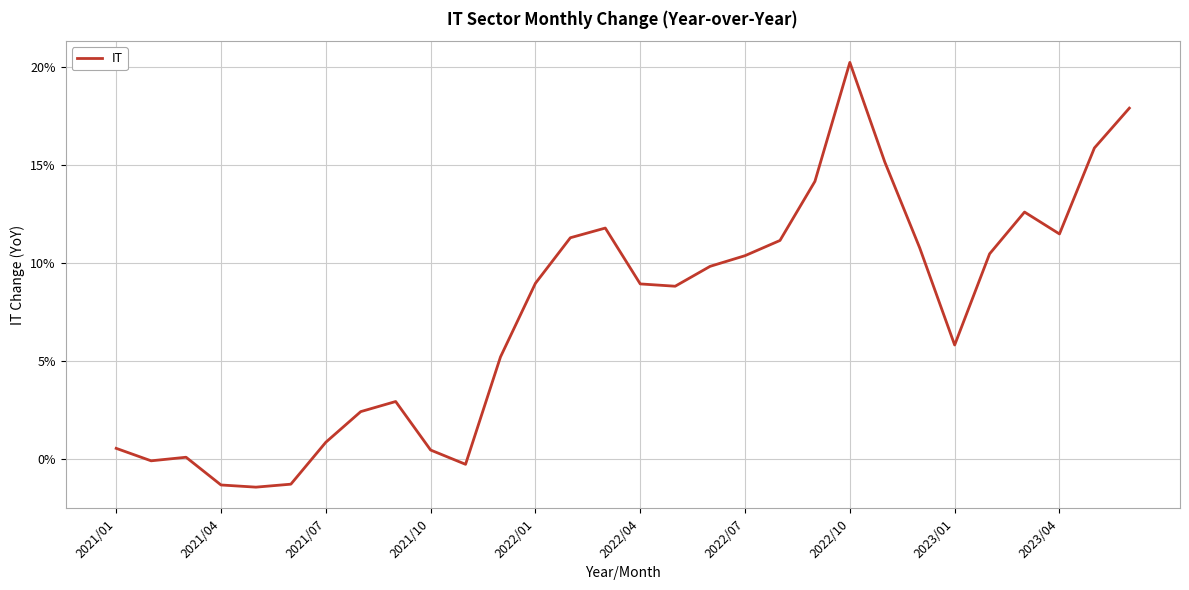

Is this an area chart (filled region under the line)?

No